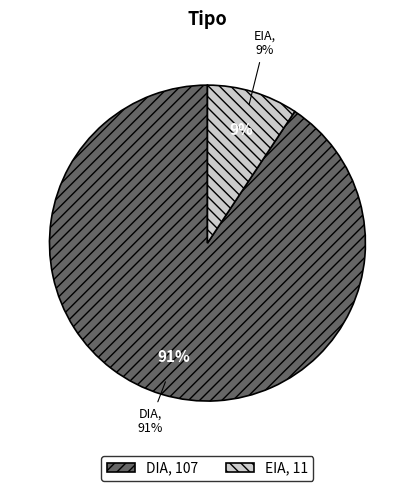

Rank the categories by value from highest to lowest.

DIA, EIA